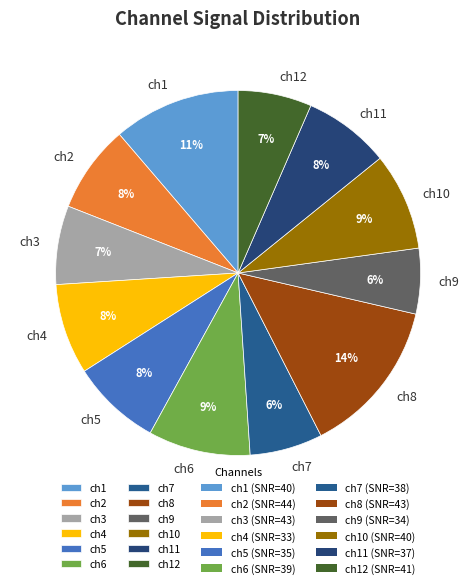

To the nearest percent, what percentage of the pie is ch7?

6%